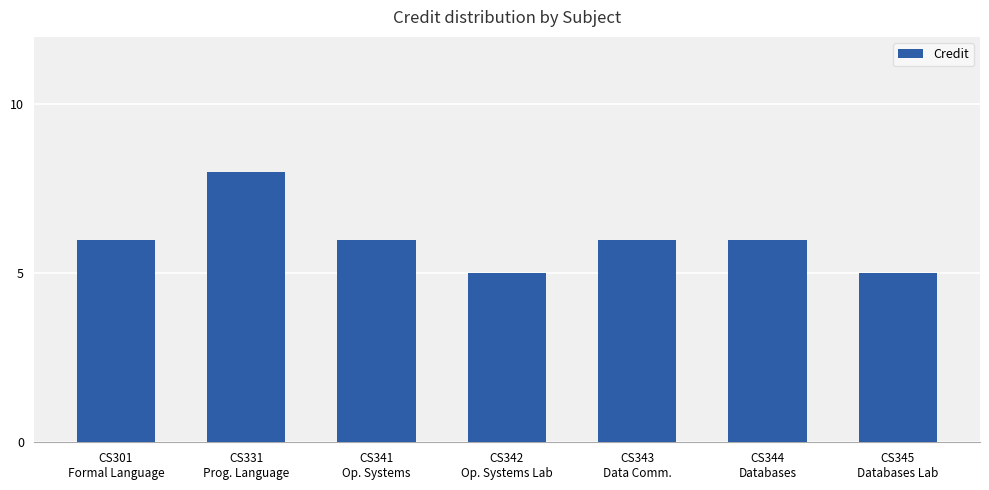

Is it true that the value at CS344
Databases is 2?

False